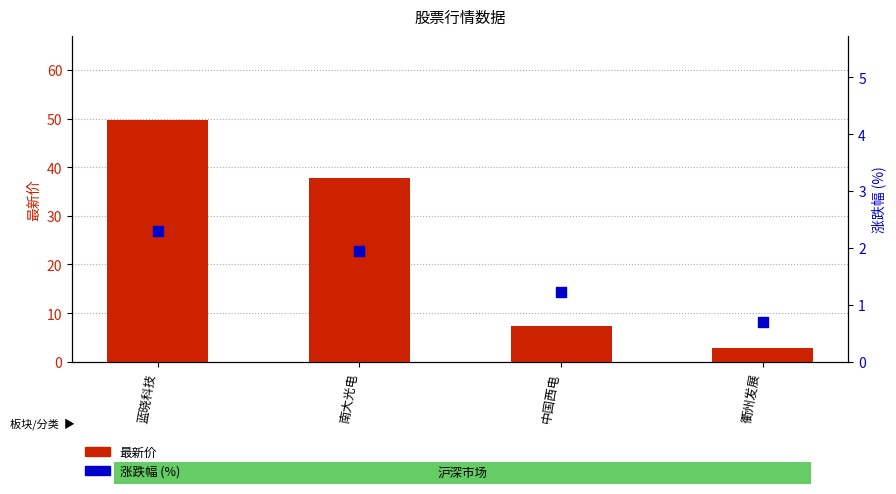

Which series reaches the maximum Y coordinate?

最新价